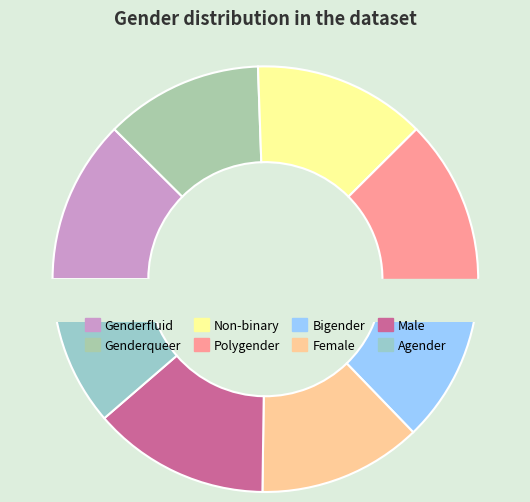

The Agender slice represents 11% of the pie. True or false?

True